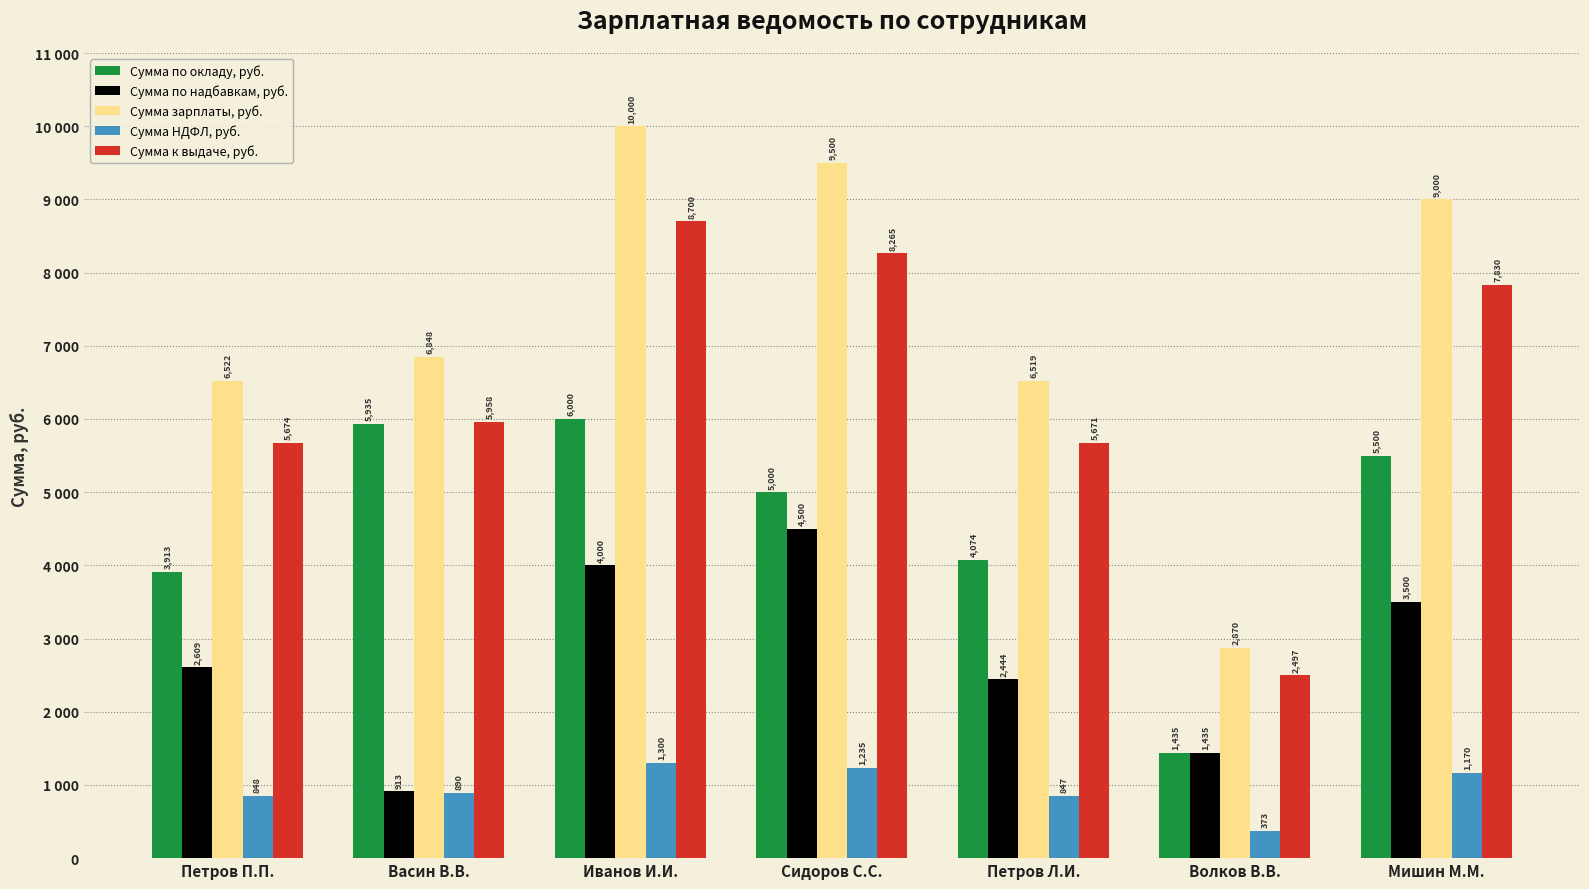

Is the value of Сумма НДФЛ, руб. at Иванов И.И. greater than the value of Сумма по окладу, руб. at Волков В.В.?

No